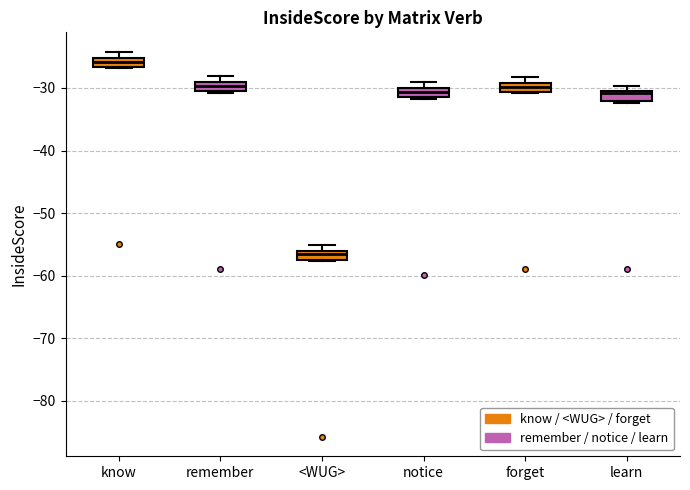

Where is the upper edge of the box for know on the y-axis? The values are not printed on the chart, so give them approximately, as read against the axis.

-25